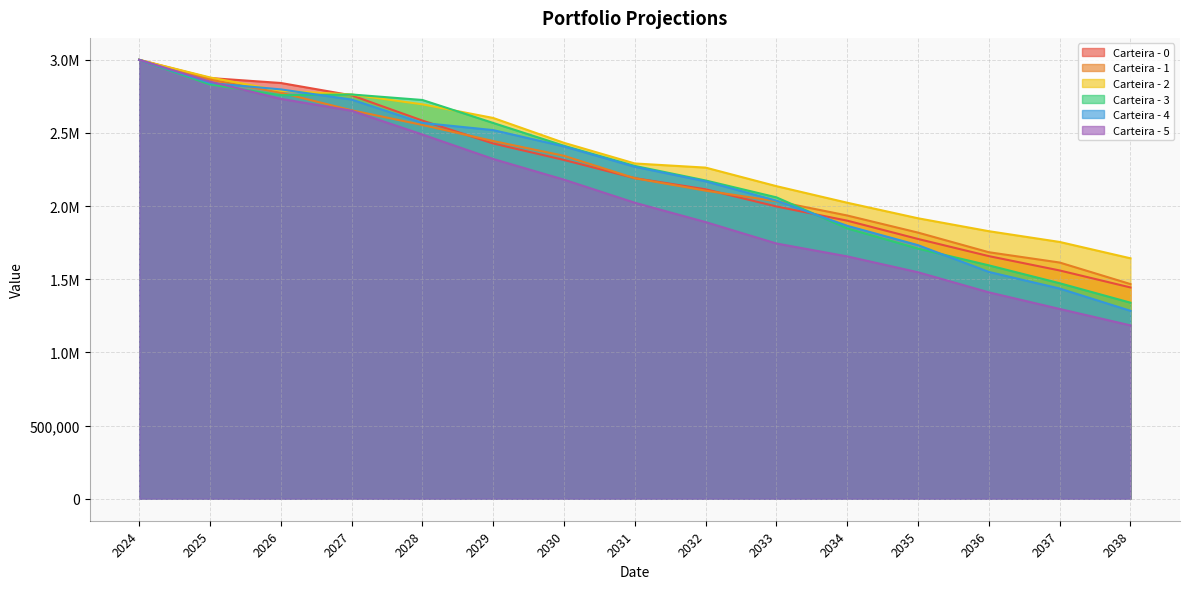

True or false: Carteira - 2 and Carteira - 3 intersect in this chart.

True